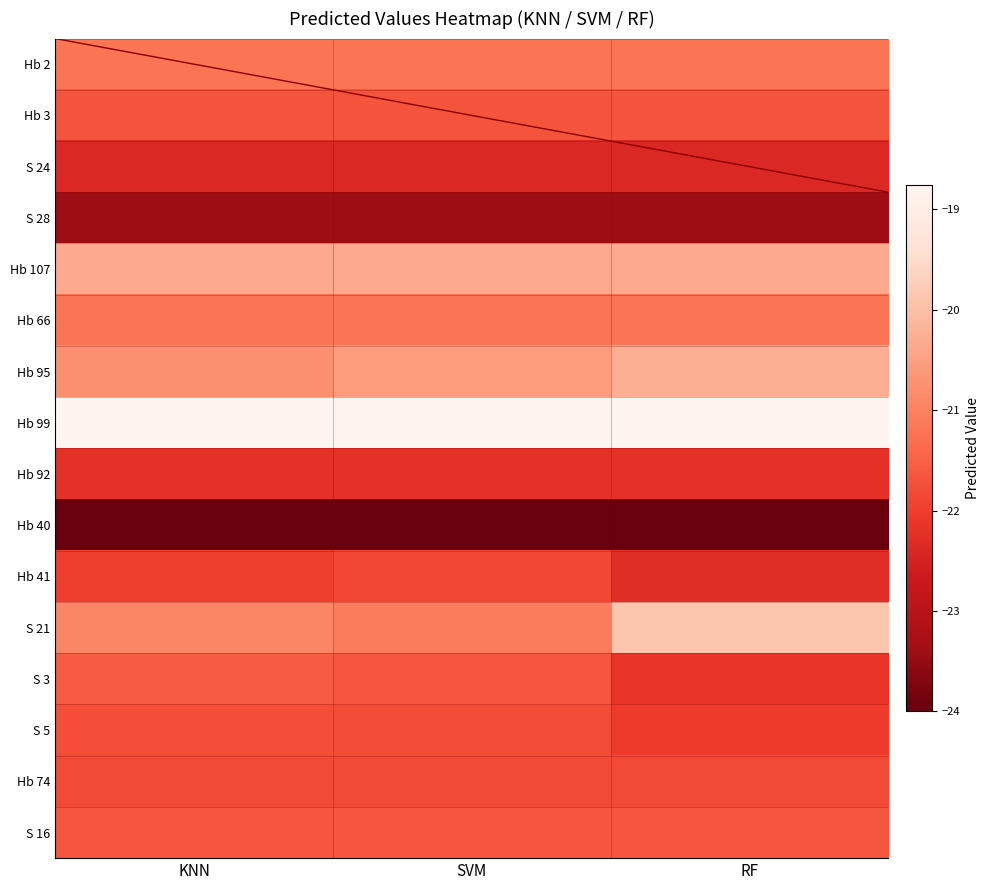

At which category does the chart reach its peak across all series?

KNN